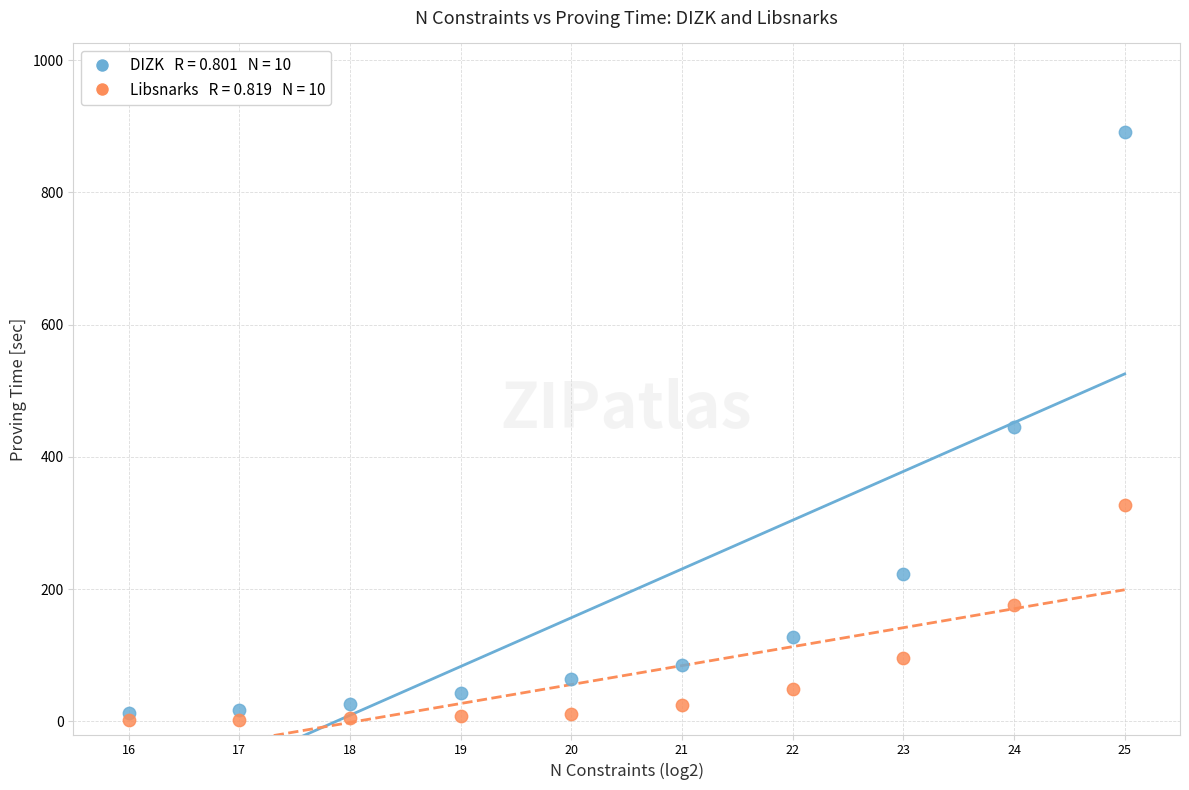

Across all data points, what is the range of X values (max minus min)?

9.0